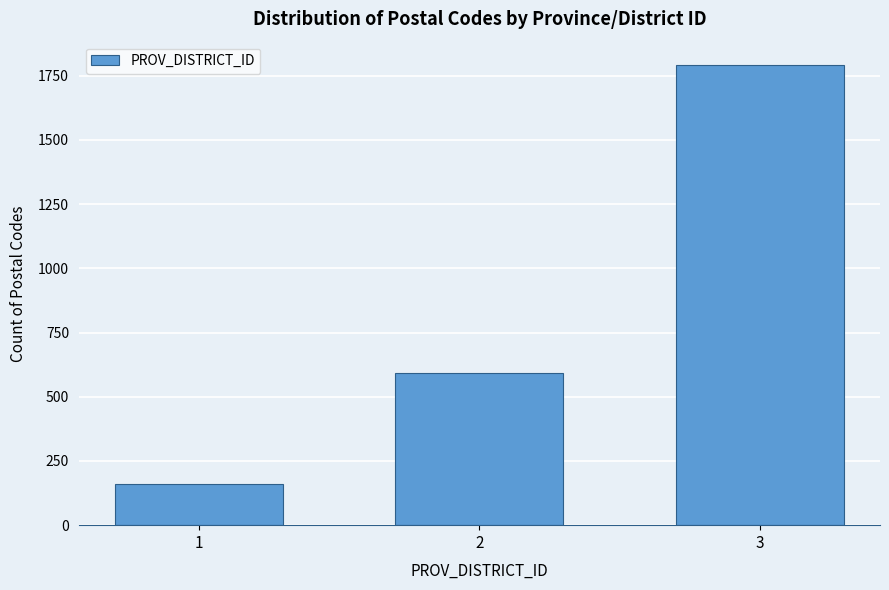

Reading left to right, transcribe all the data shown in this chart.

1=159	2=594	3=1793